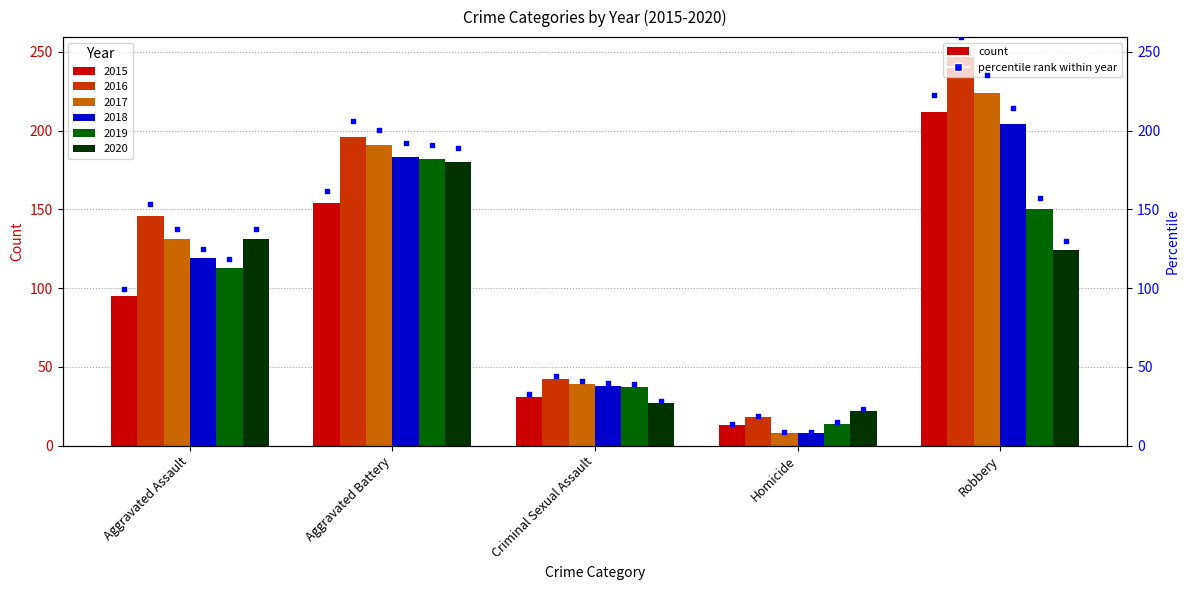

What is the total value across all series at Aggravated Battery?

1086